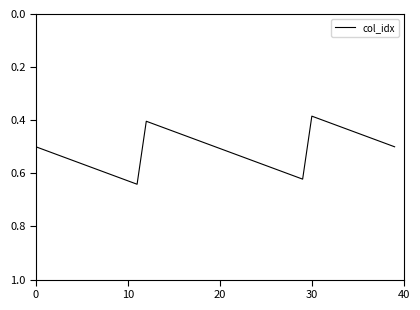

True or false: the data shows 0.8 at 10.

False